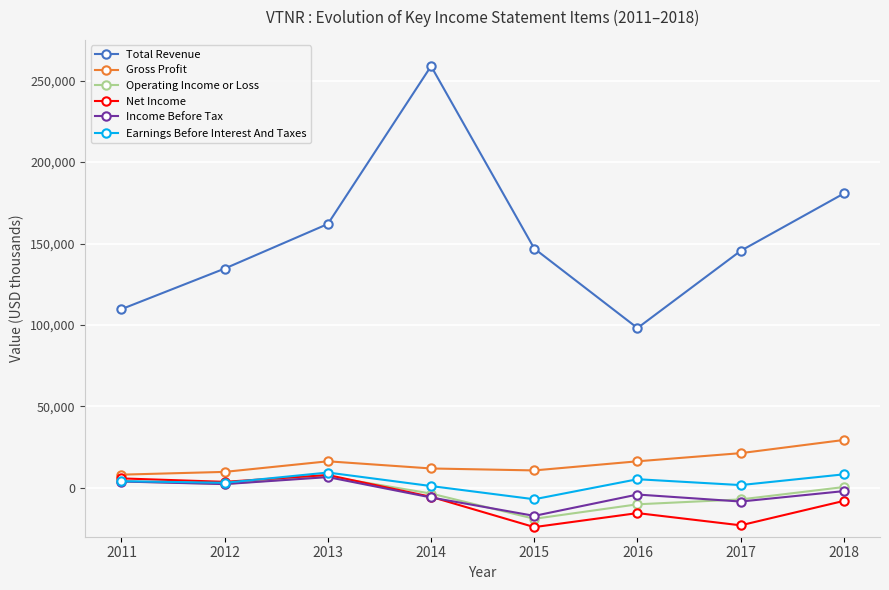

Is it true that Gross Profit equals 33608 at 2017?

False